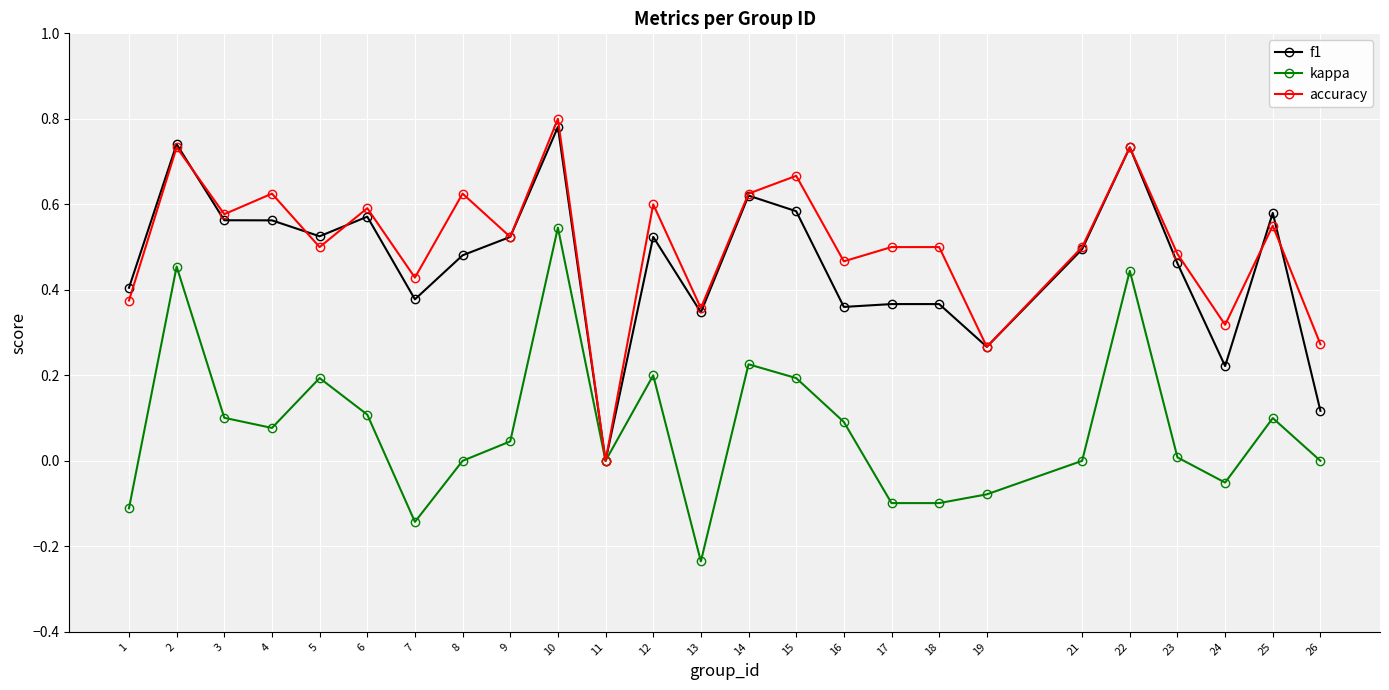

Which category has the lowest value in the kappa series?

13